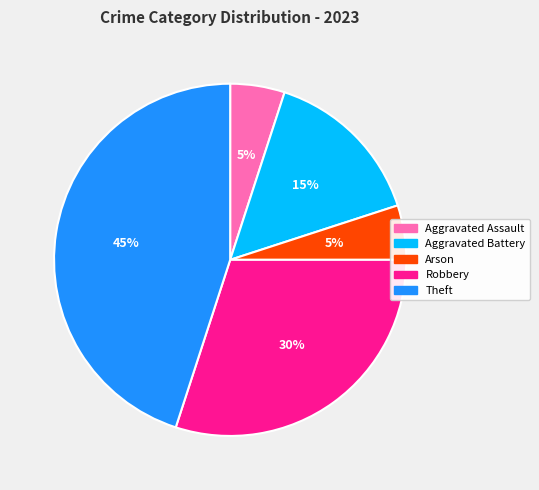

Does any single category account for the majority?

No